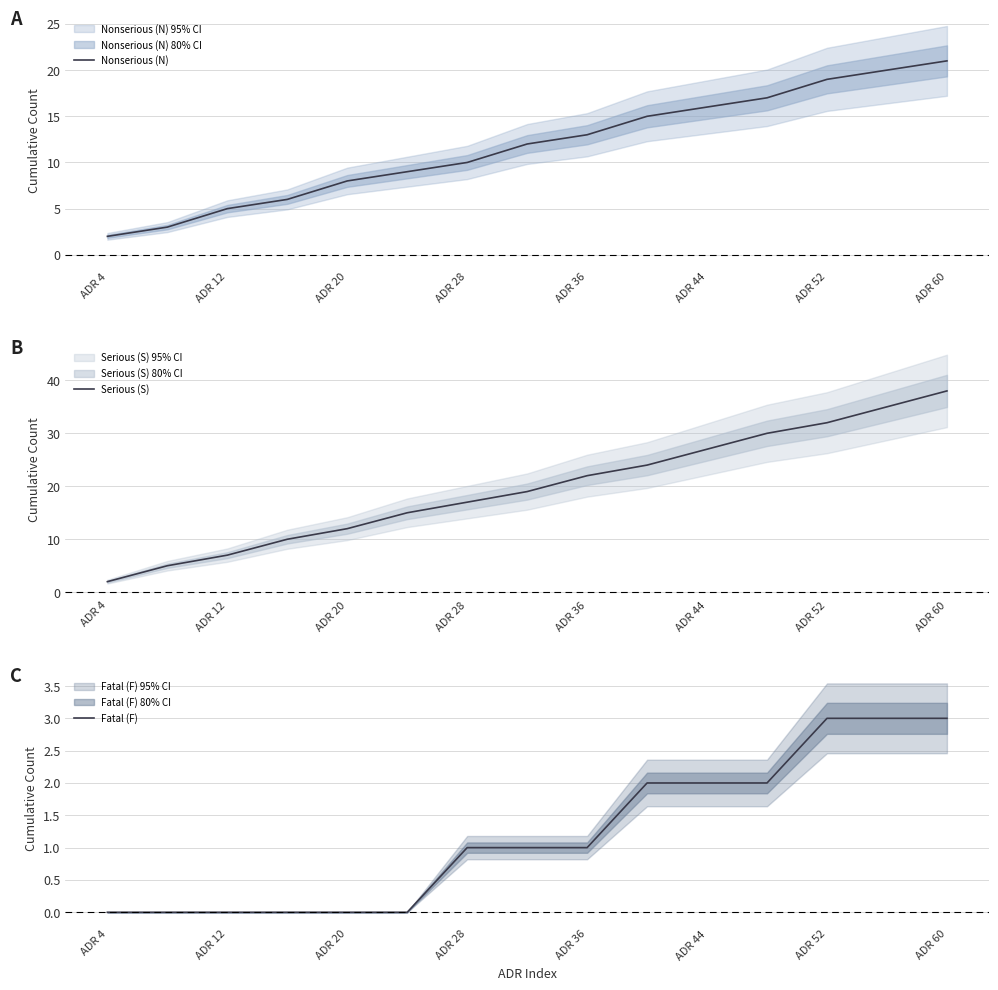

Does the chart display data point markers on the line(s)?

No